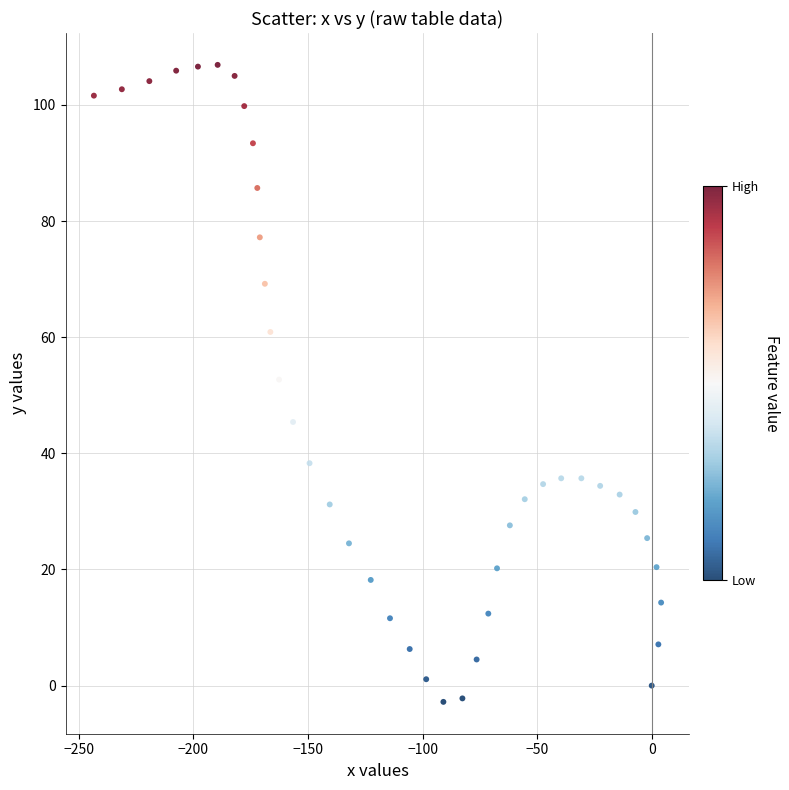

What is the range of Y values (max minus min)?

109.7